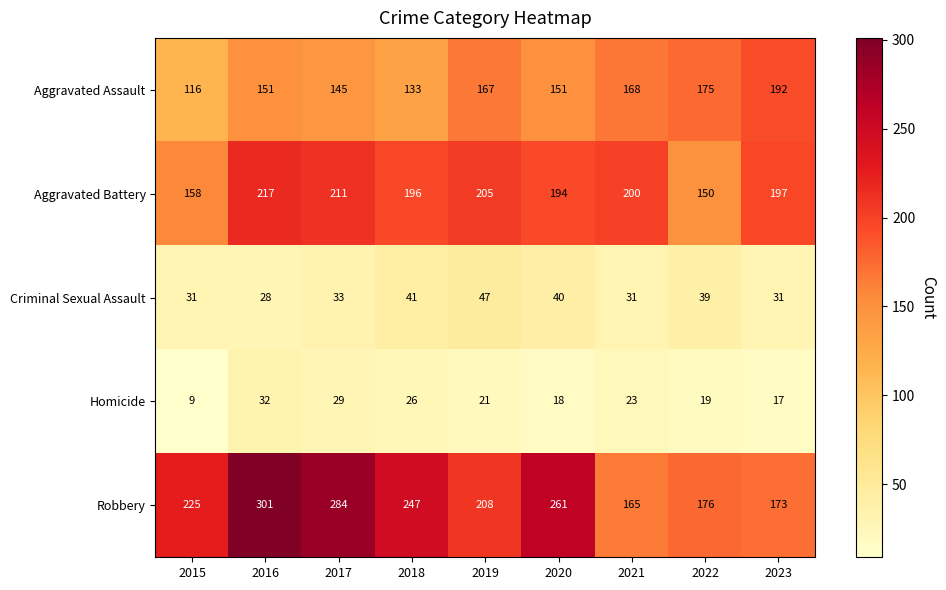

The Criminal Sexual Assault series shows 54 at 2018. True or false?

False